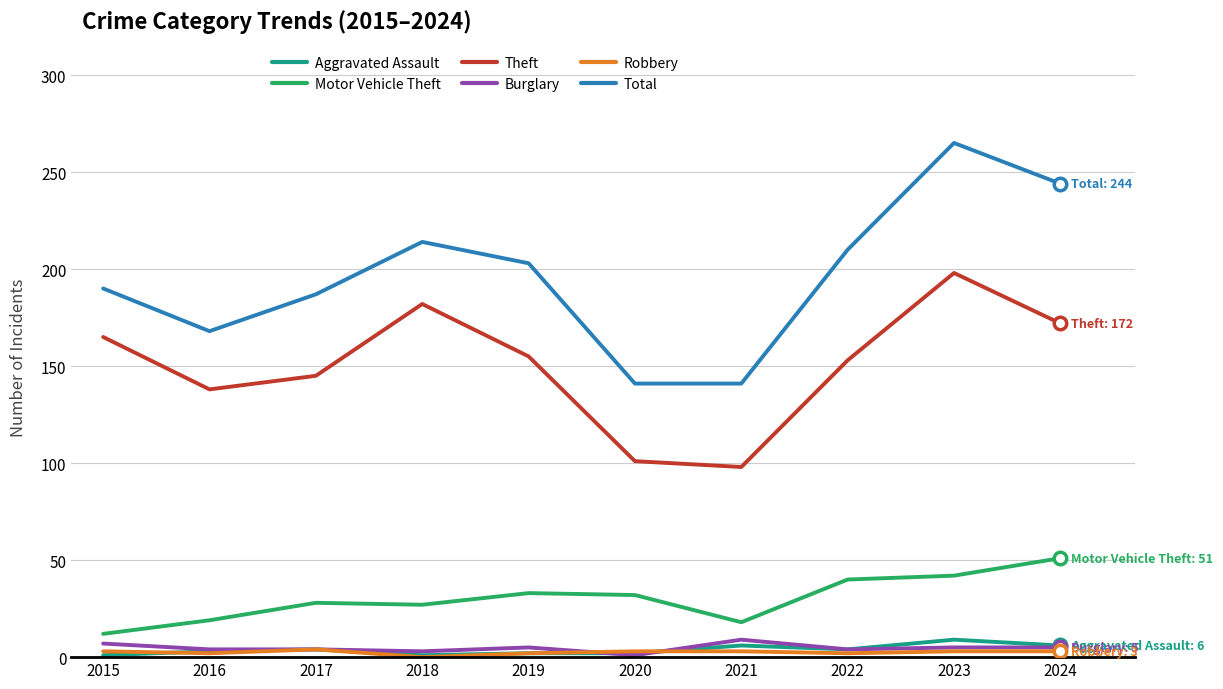

Which series has the largest range (max minus min)?

Total